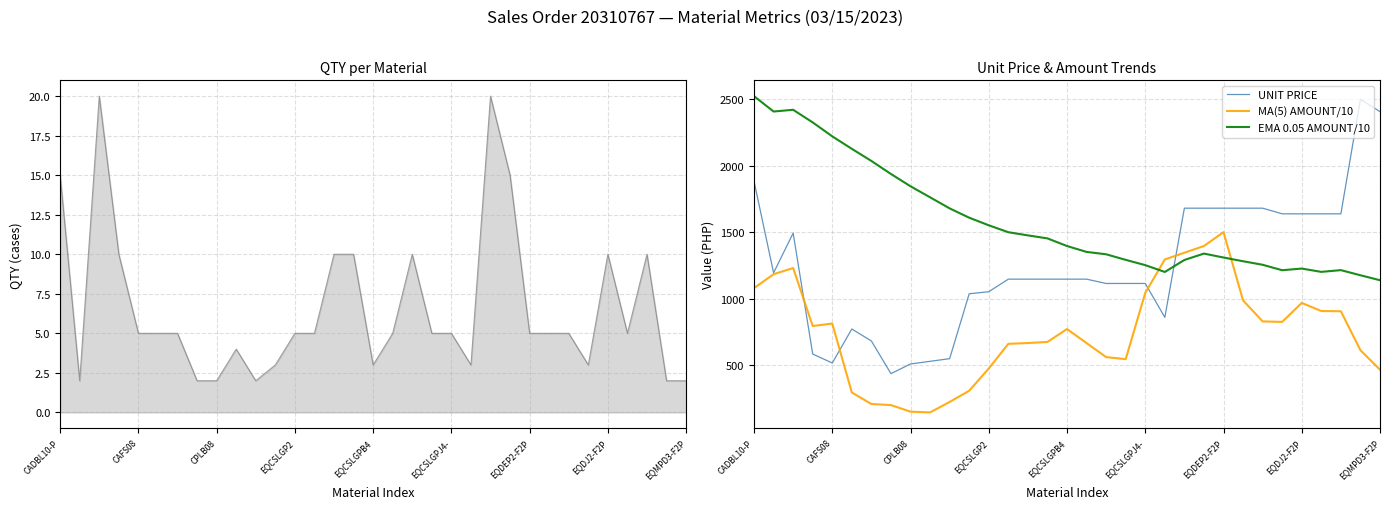

What is the lowest value of the UNIT PRICE series?

438.2